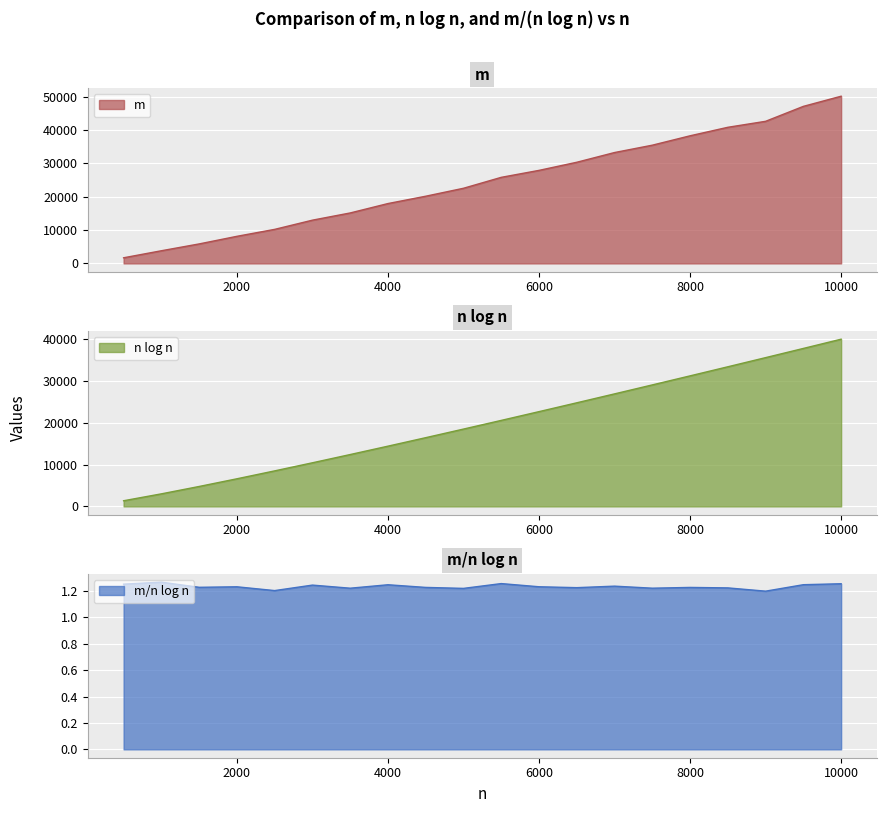

The value of n log n at 9000 is 10344.9. True or false?

False